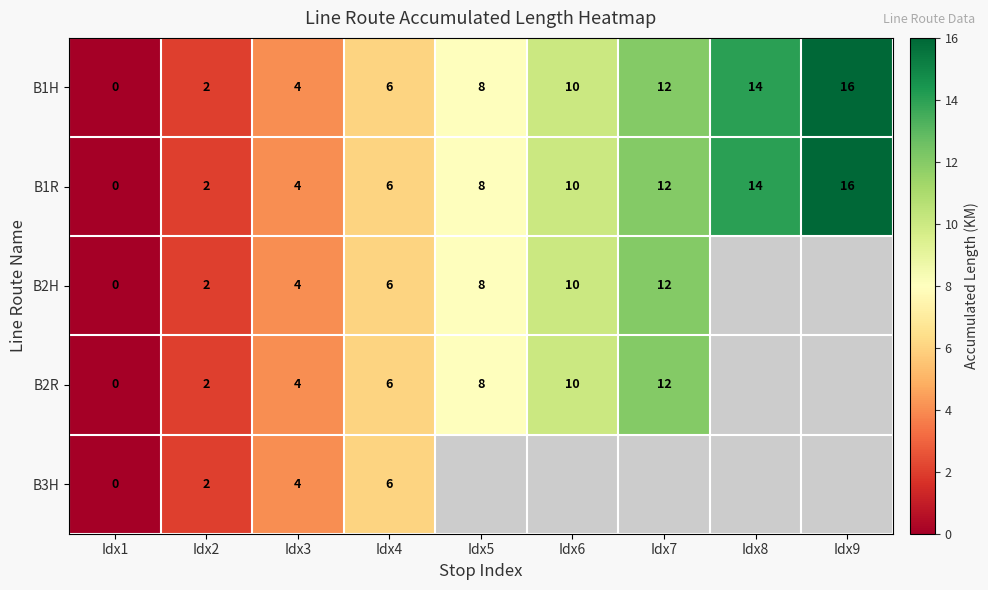

Which category has the lowest value across all series?

Idx8